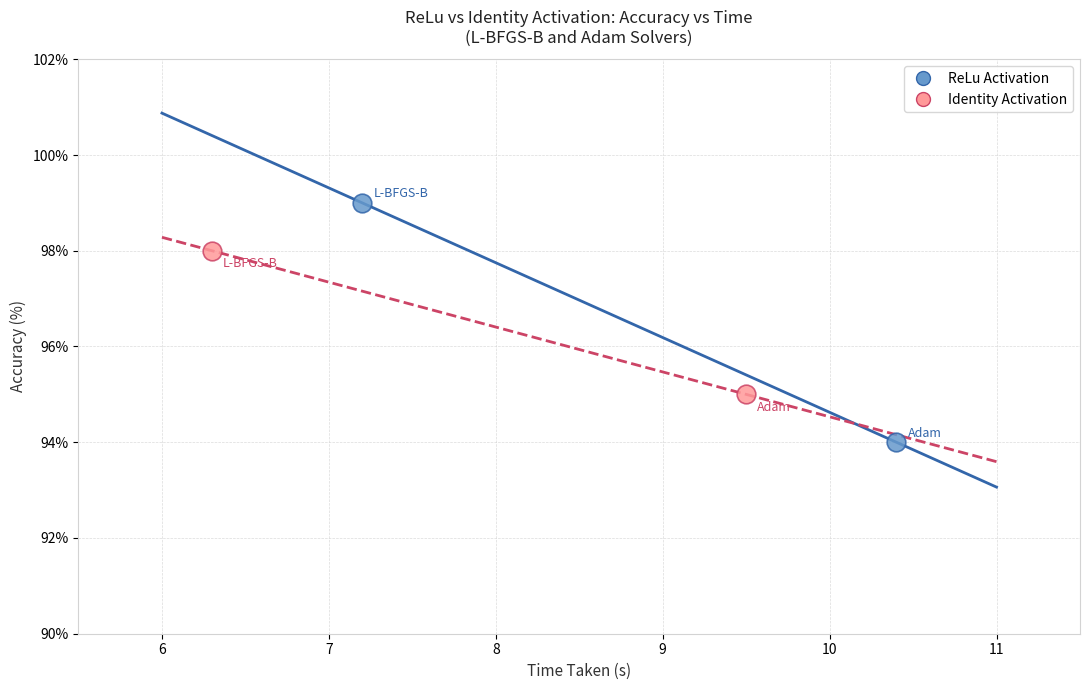

Which series contains the highest Y value?

ReLu Activation